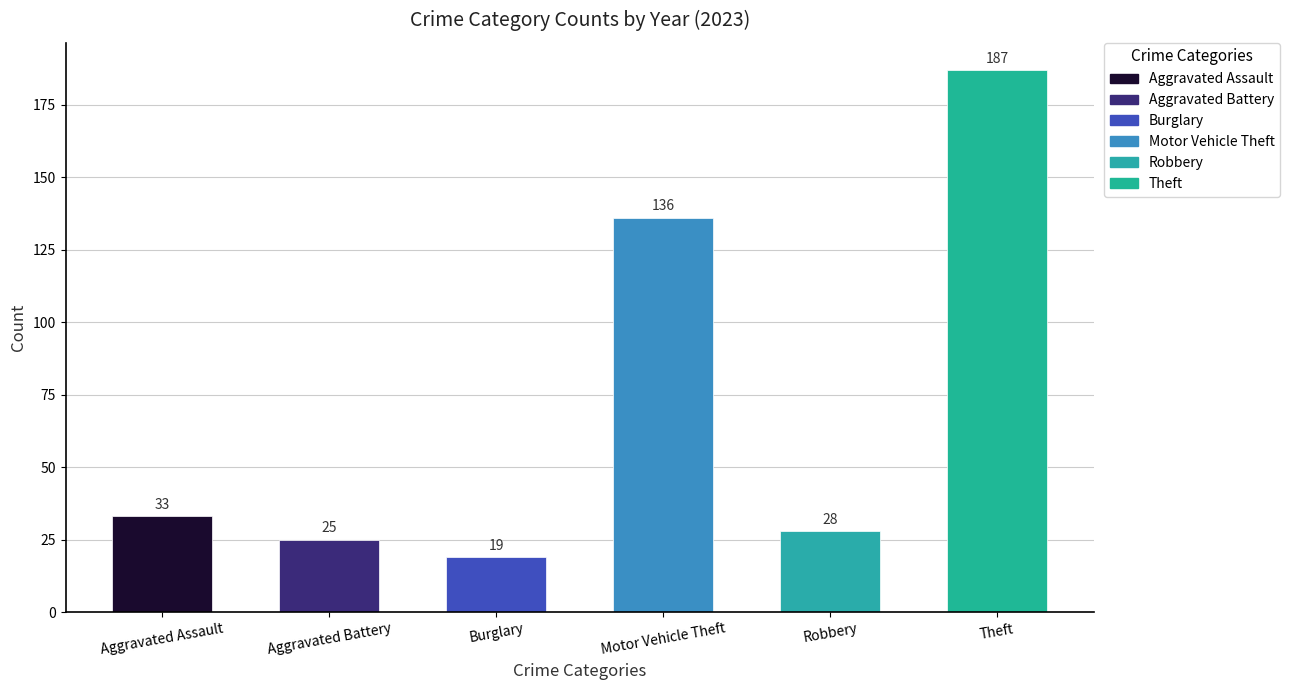

Rank the categories by value from lowest to highest.

Burglary, Aggravated Battery, Robbery, Aggravated Assault, Motor Vehicle Theft, Theft